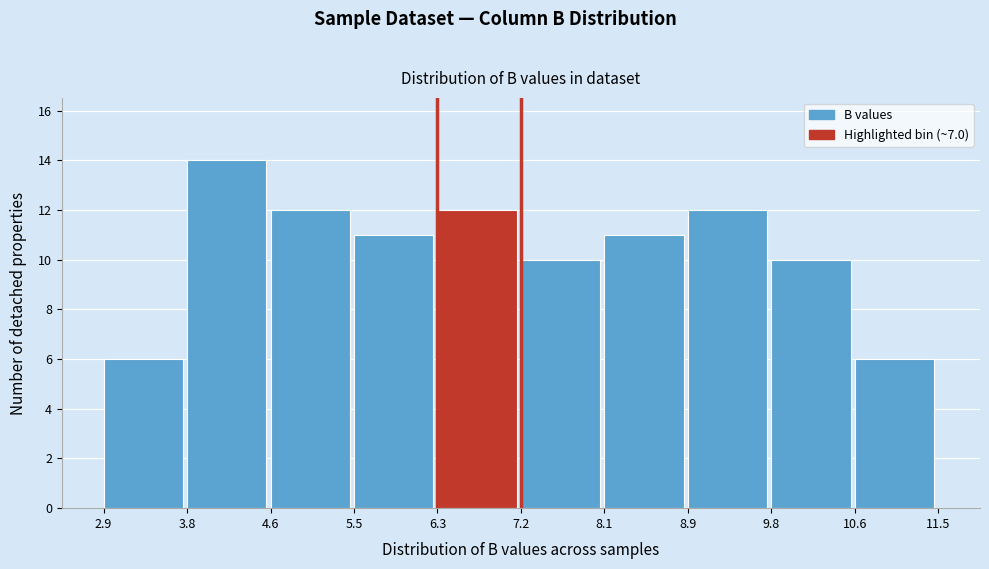

Reading left to right, transcribe this chart: for each bar, give the range it covers on the x-axis and its height. The values are not printed on the chart, so give them approximately, as read against the axis.

2.9 to 3.8: 6
3.8 to 4.6: 14
4.6 to 5.5: 12
5.5 to 6.3: 11
6.3 to 7.2: 12
7.2 to 8.1: 10
8.1 to 8.9: 11
8.9 to 9.8: 12
9.8 to 10.6: 10
10.6 to 11.5: 6